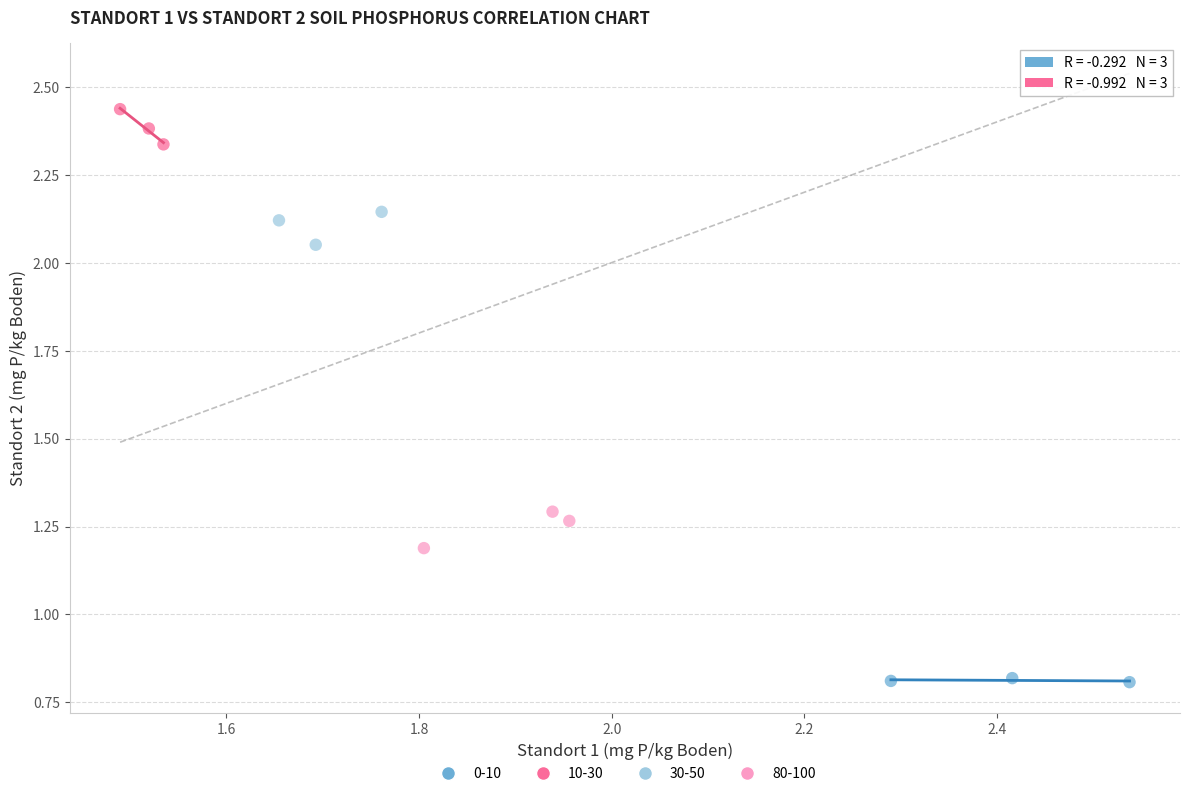

What are all the series names shown in the legend?

0-10, 10-30, 30-50, 80-100